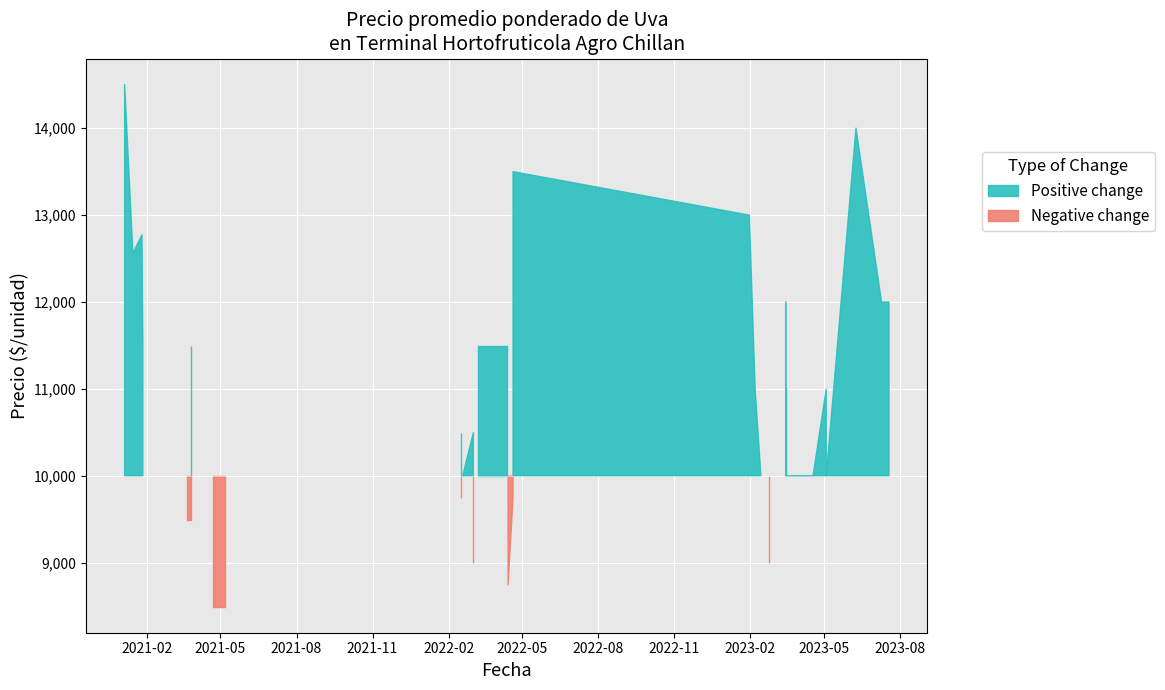

What is the value of the Precio minimo point at the 12th from the left?

11000